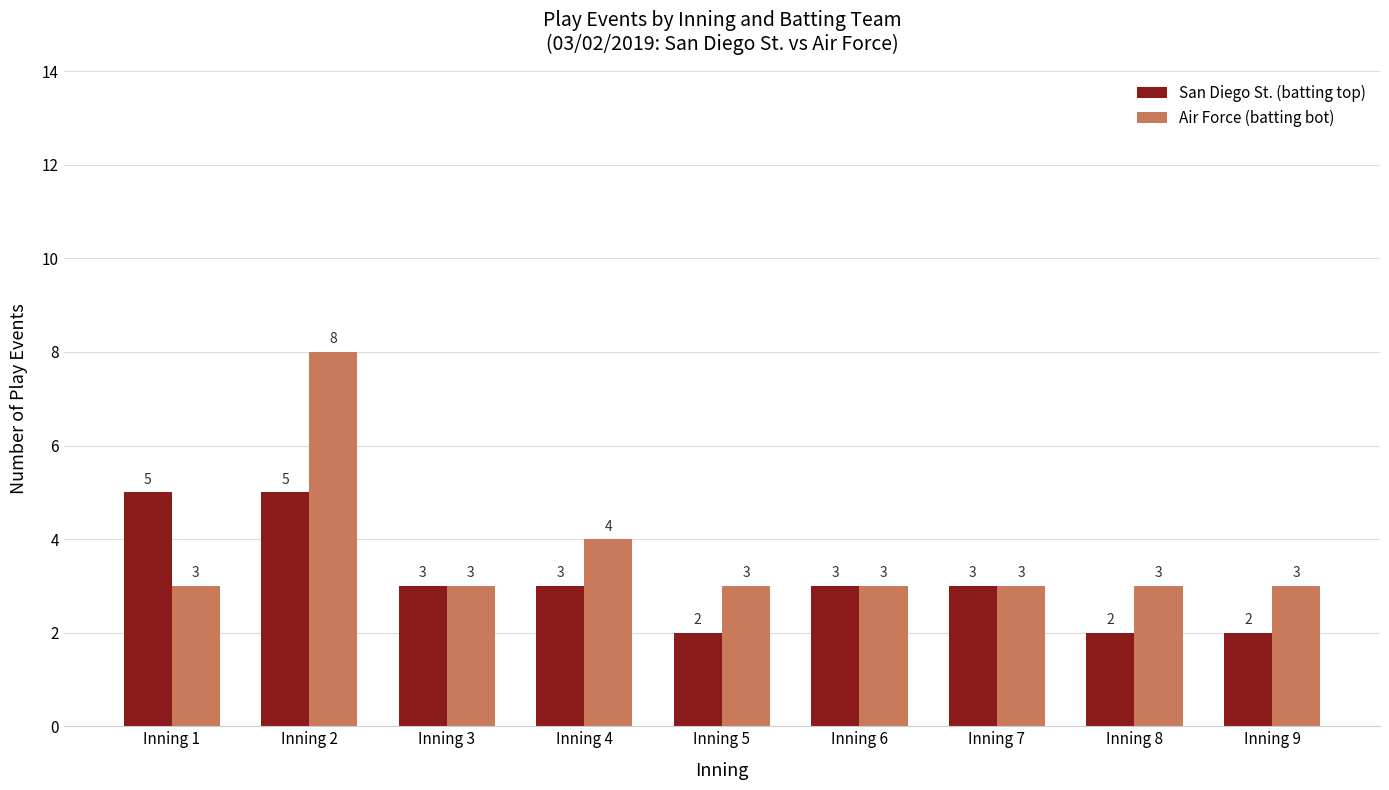

The Air Force (batting bot) series shows 2 at Inning 5. True or false?

False